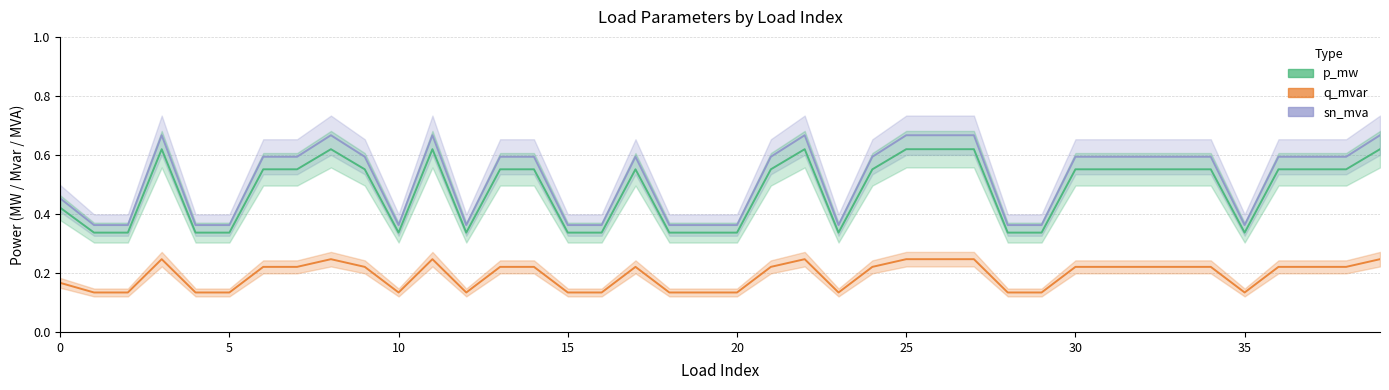

Which series has the largest total across all categories?

sn_mva